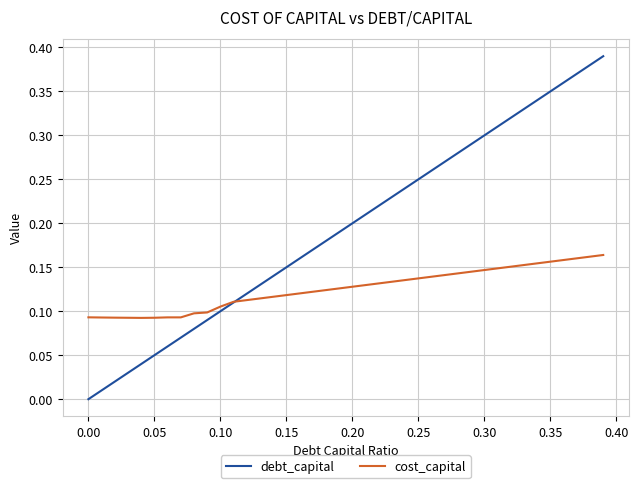

List the series in order of their overall mean, highest first.

debt_capital, cost_capital